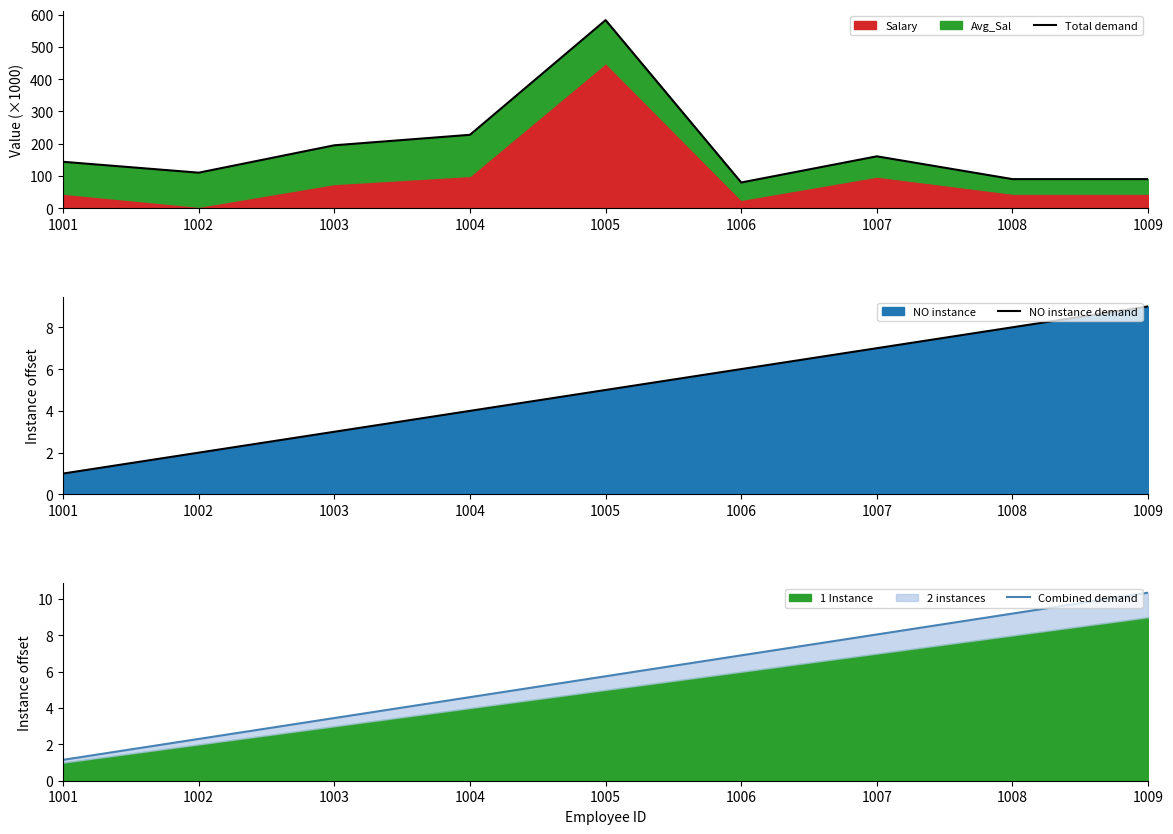

What is the spread (max minus min) of values at 1006?

73.5